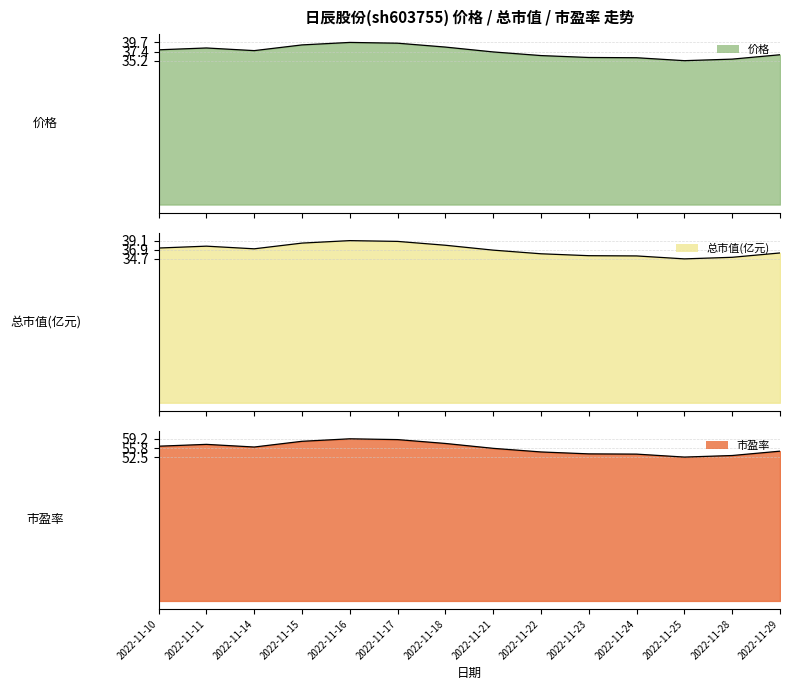

The 总市值(亿元) series shows 55.5 at 2022-11-18. True or false?

False